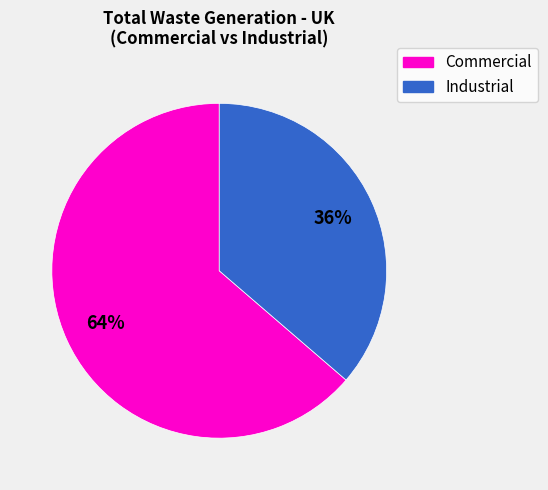

Does Industrial account for over 50% of the chart?

No